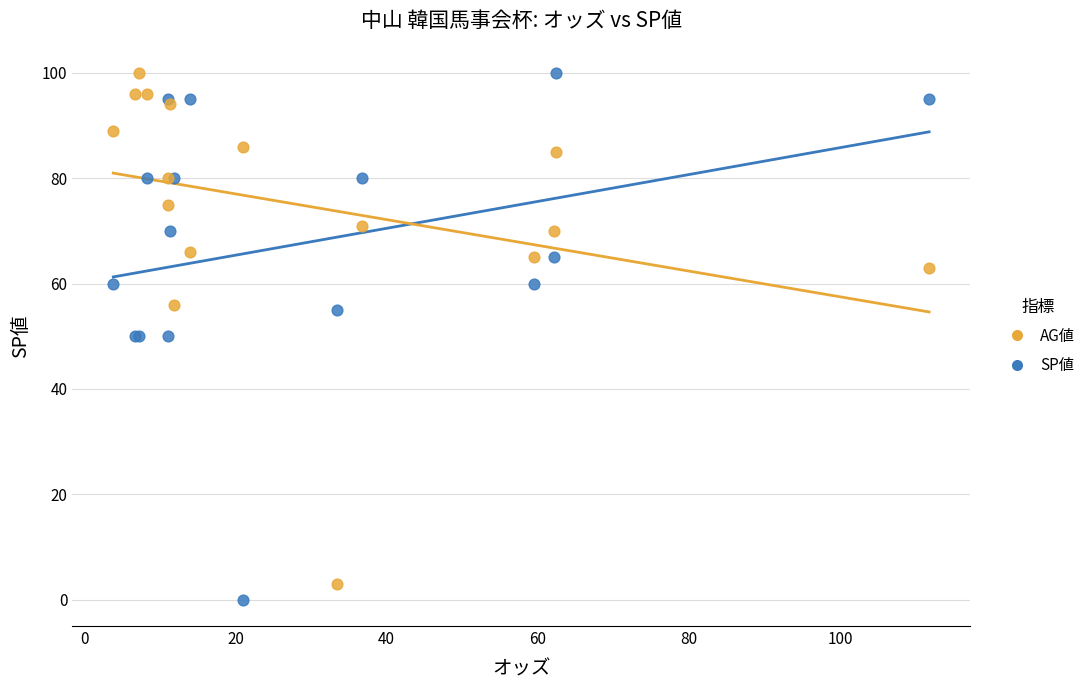

What are all the series names shown in the legend?

AG値, SP値